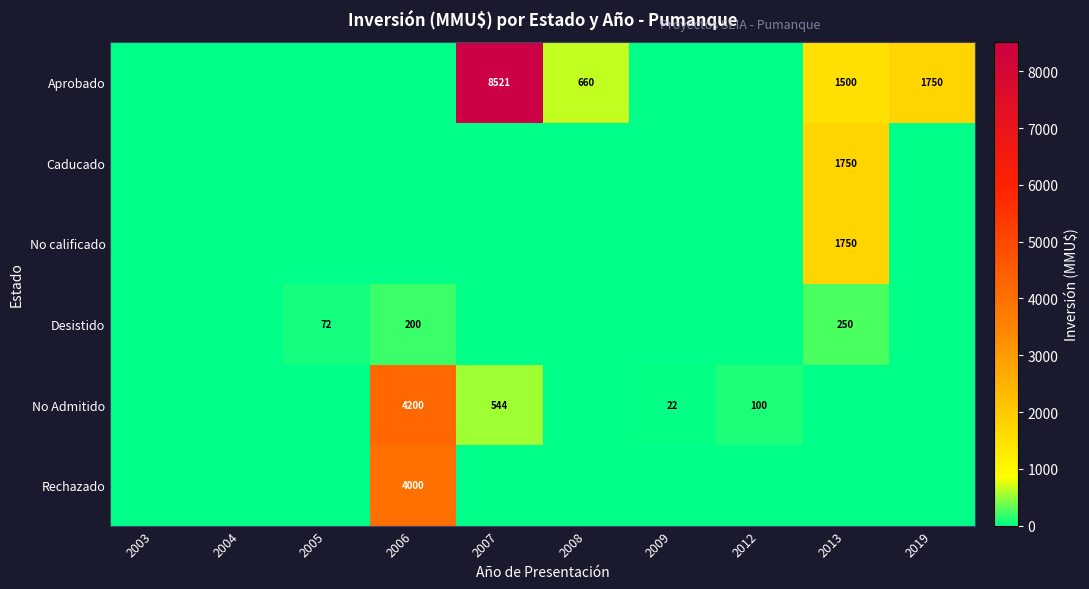

Is it true that Desistido equals 250 at 2013?

True